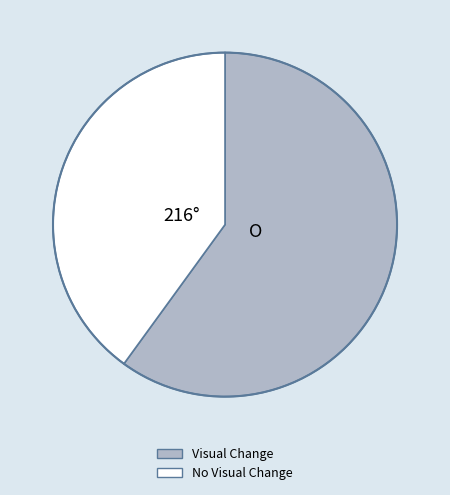

True or false: No Visual Change accounts for 29% of the total.

False